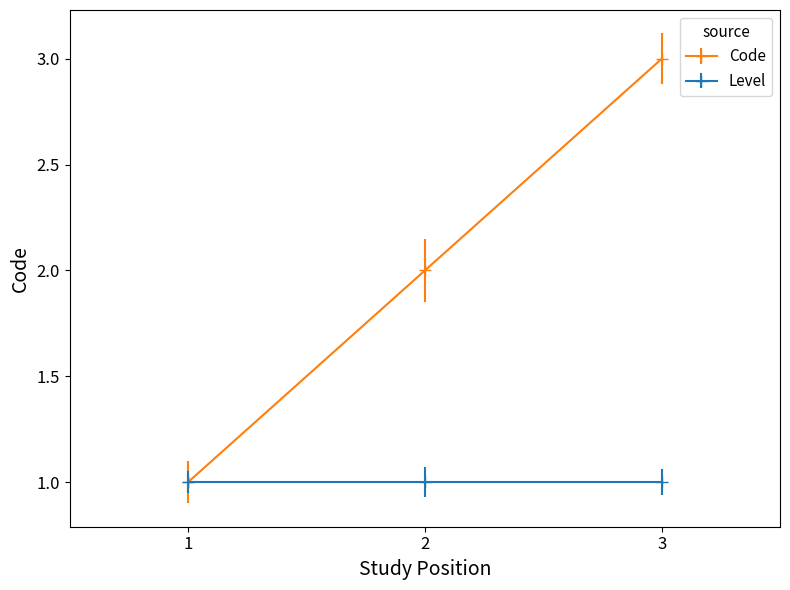

At which category does the chart reach its peak across all series?

3